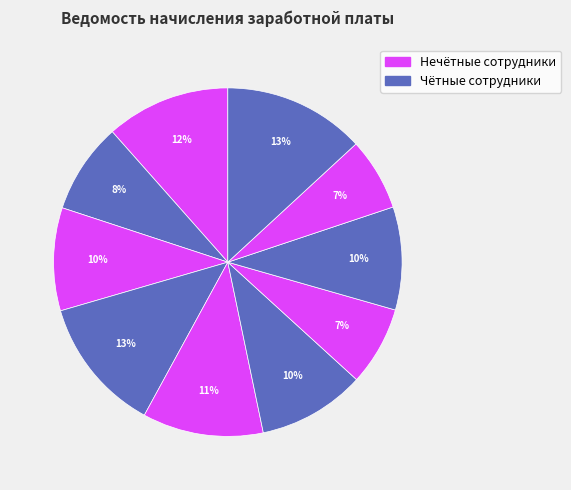

How many segments does this pie chart have?

10